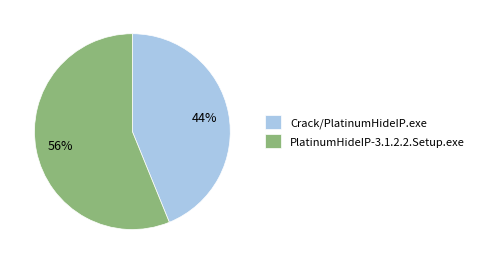

What is the smallest slice in the pie chart?

Crack/PlatinumHideIP.exe